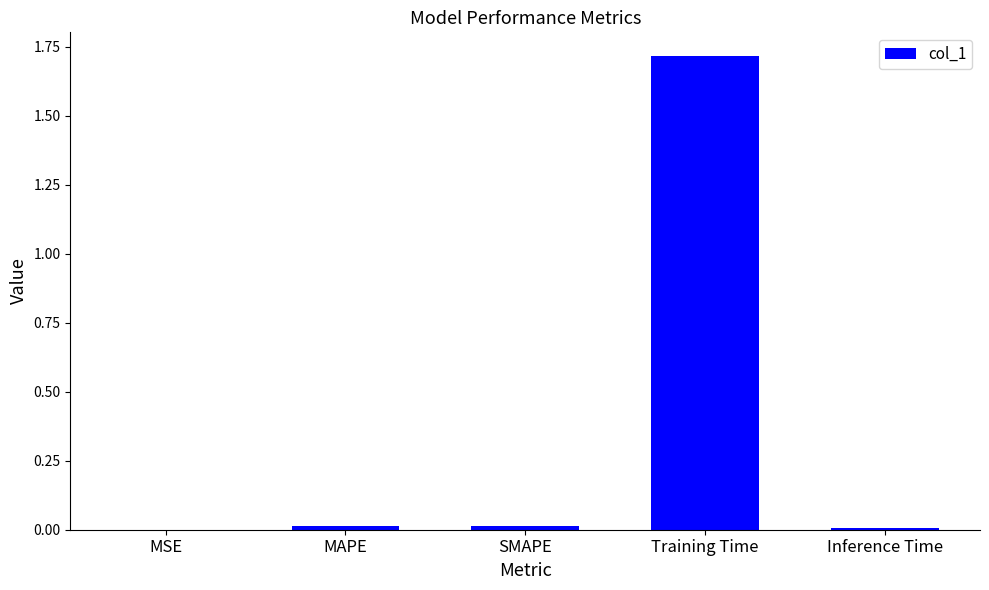

How many series are shown in this chart?

1